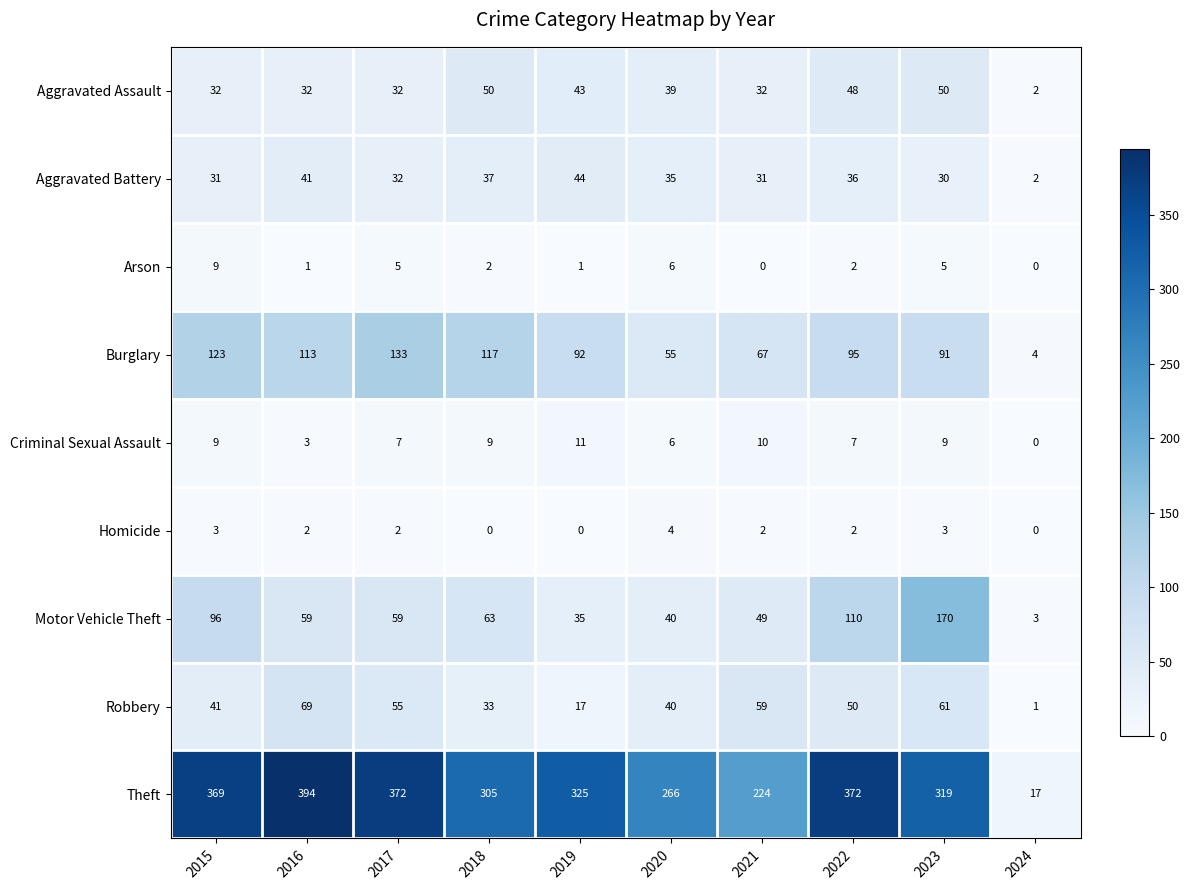

How many data points in Motor Vehicle Theft are less than 59?

4